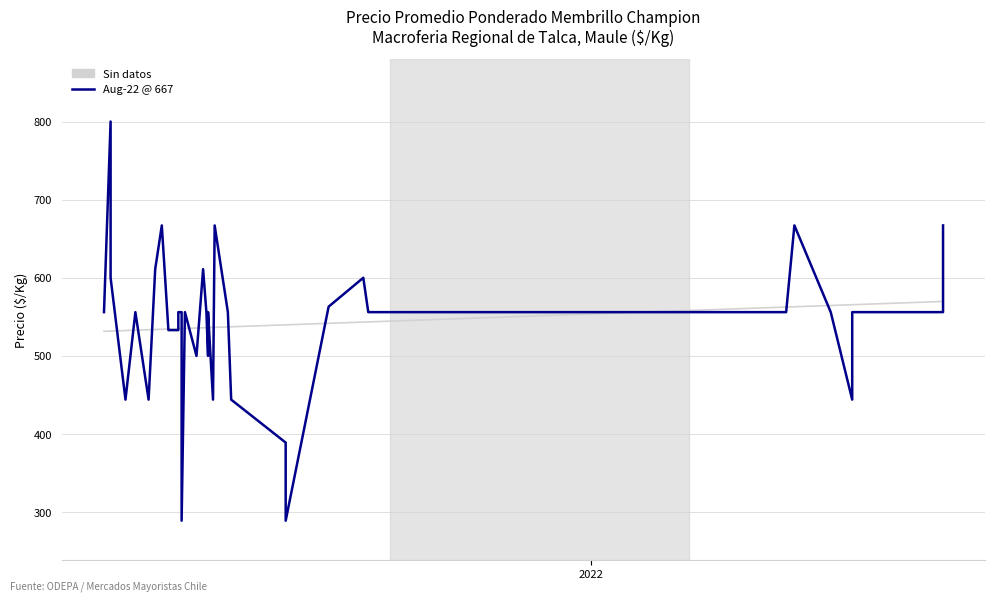

At which category does the chart reach its peak across all series?

2022